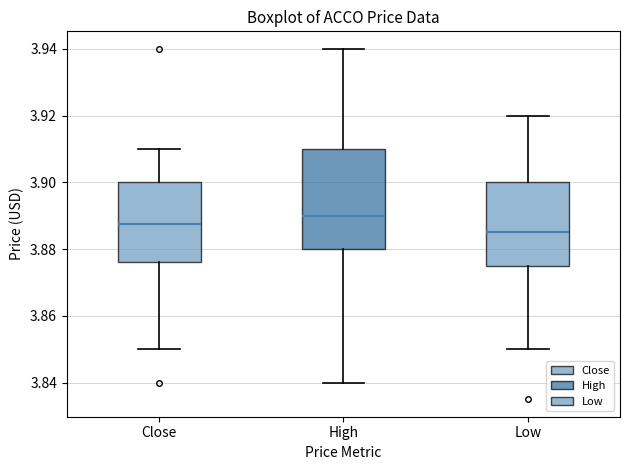

Which box is the tallest, from its lower edge to its upper edge?

High